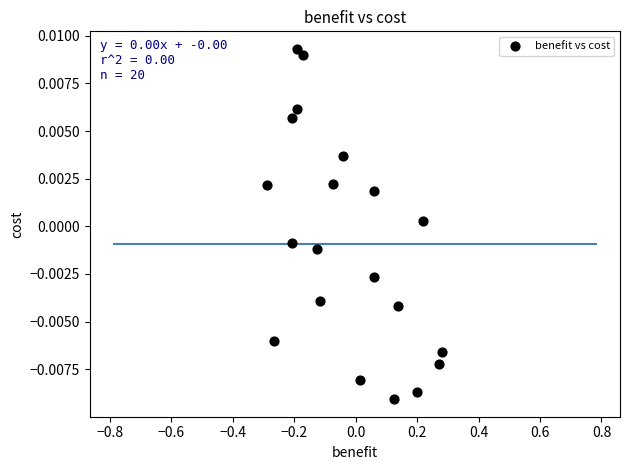

What is the range of X values (max minus min)?

0.6